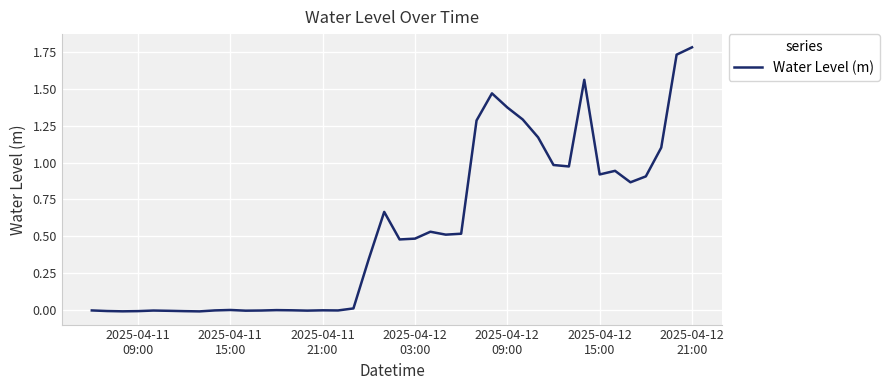

What is the greatest value displayed?

1.8